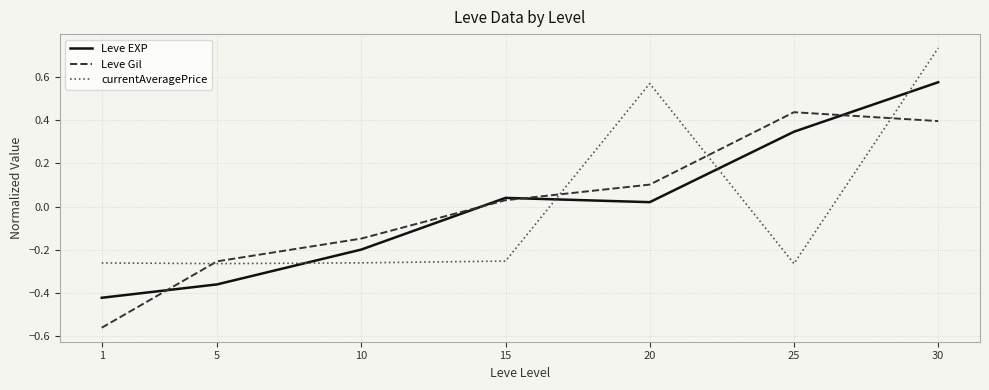

The value of Leve Gil at 15 is 0.1. True or false?

False